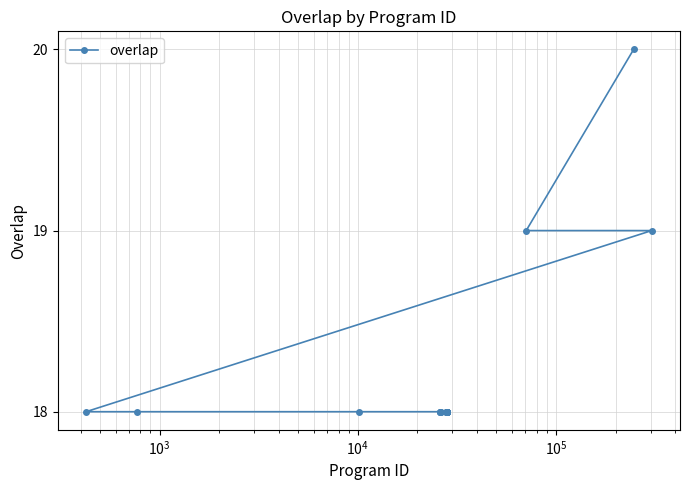

What is the value of the 14th point from the left?

18